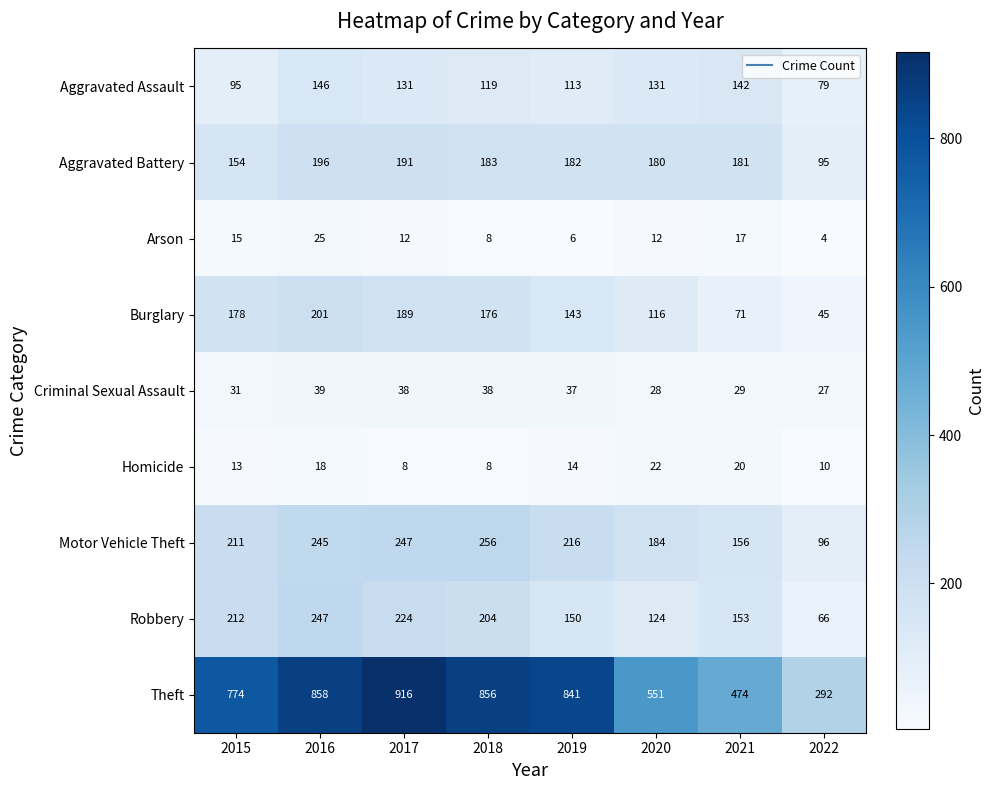

Which category has the highest value across all series?

2017